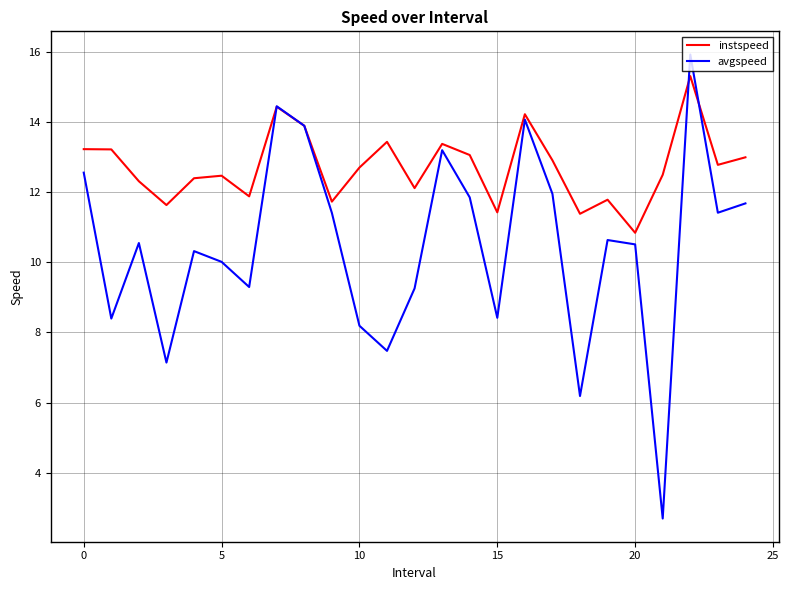

Which series has the largest total across all categories?

instspeed